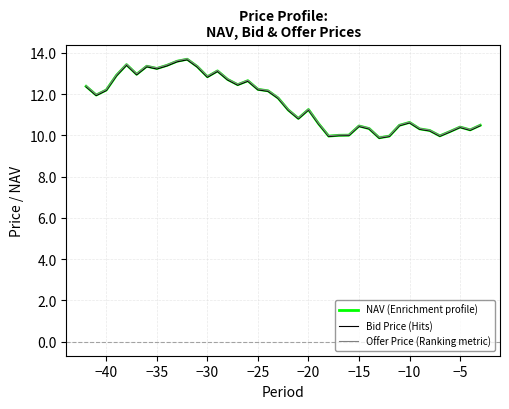

What is the highest value of the Offer Price (Ranking metric) series?

13.7